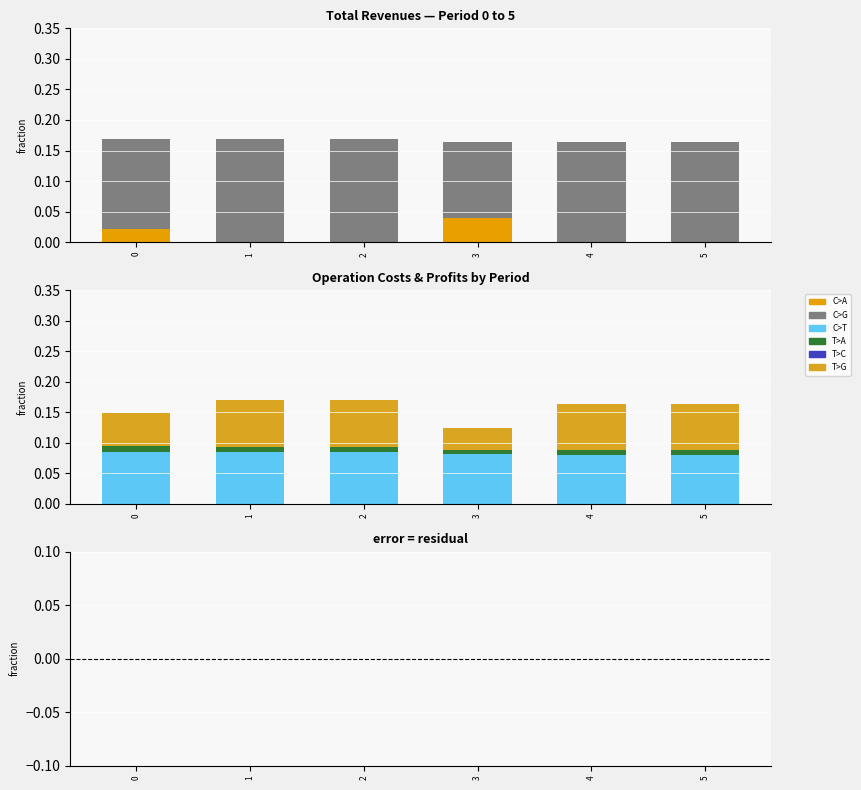

How many Total Operation Fixed Costs values are between 0 and 1?

6